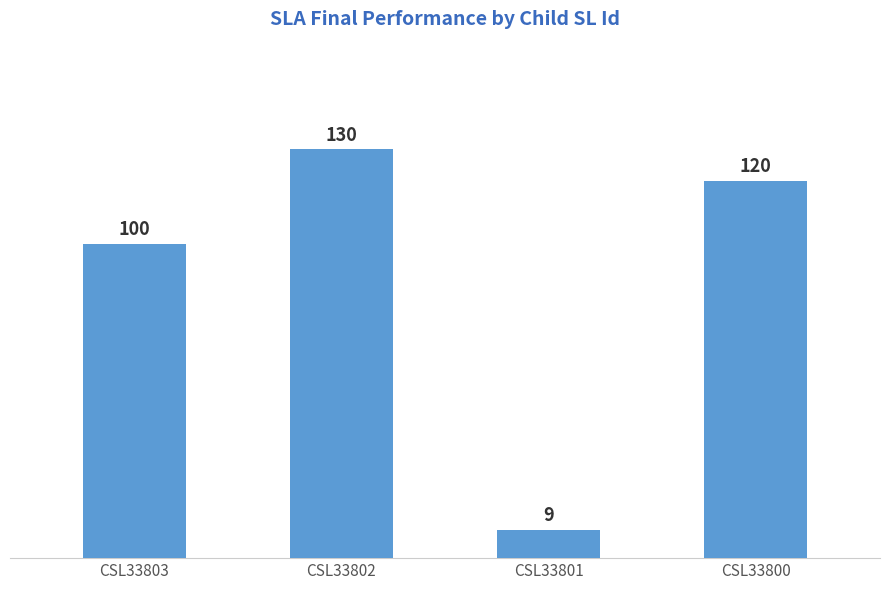

What is the sum of all values?

359